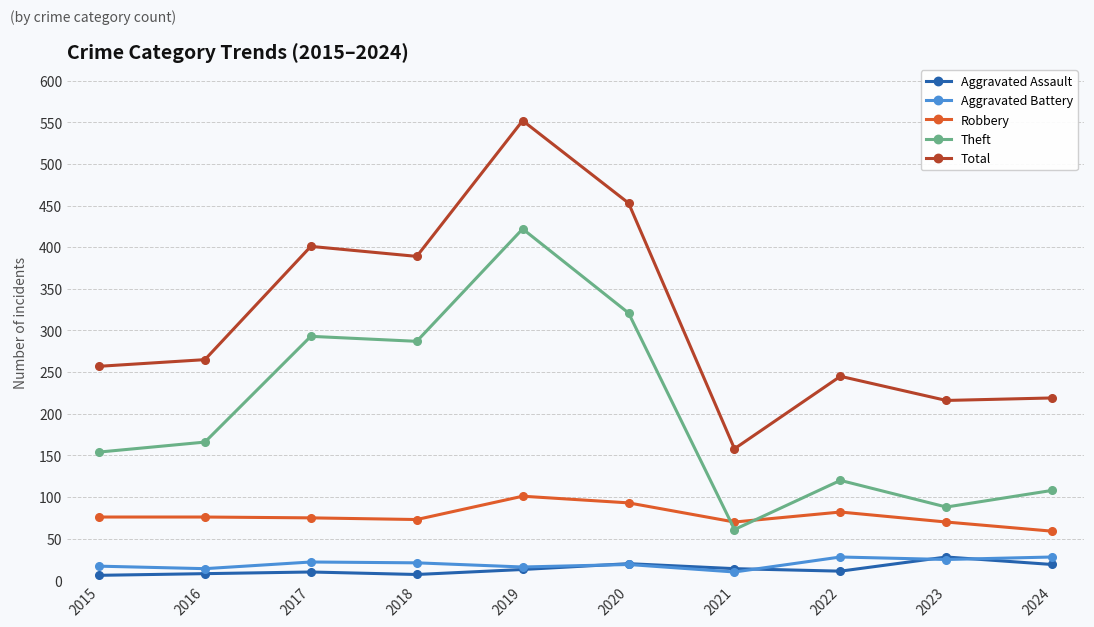

What value does the Aggravated Battery series have at 2022, to the nearest 5?

30